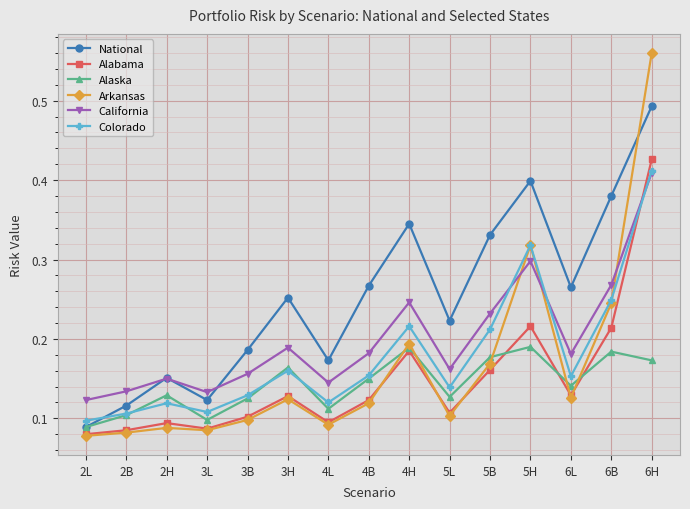

Which series has the largest range (max minus min)?

Arkansas